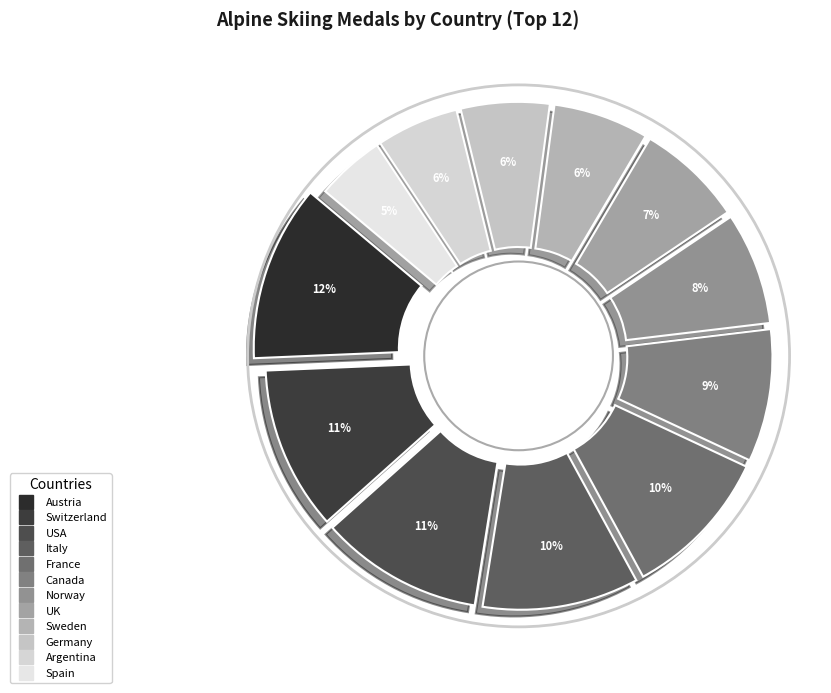

How many slices are in this pie chart?

12